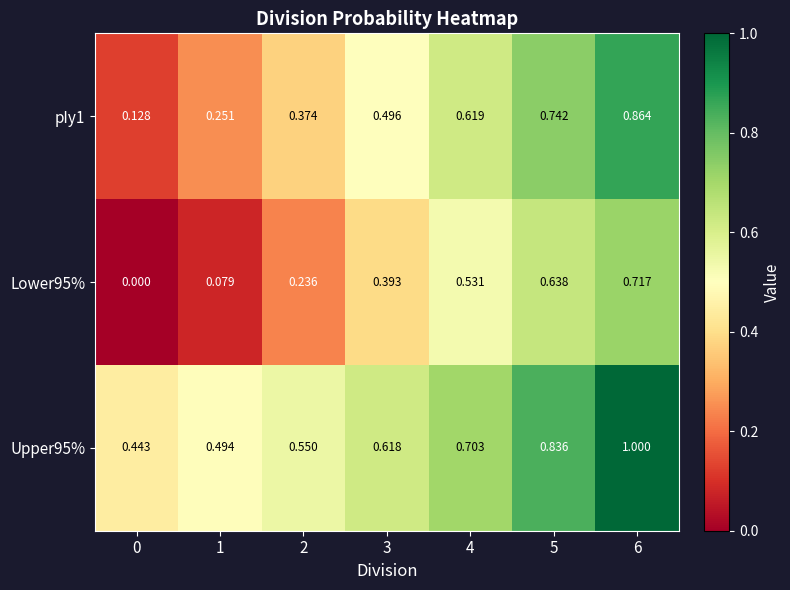

Is the value of pIy1 at 5 greater than the value of Upper95% at 1?

Yes